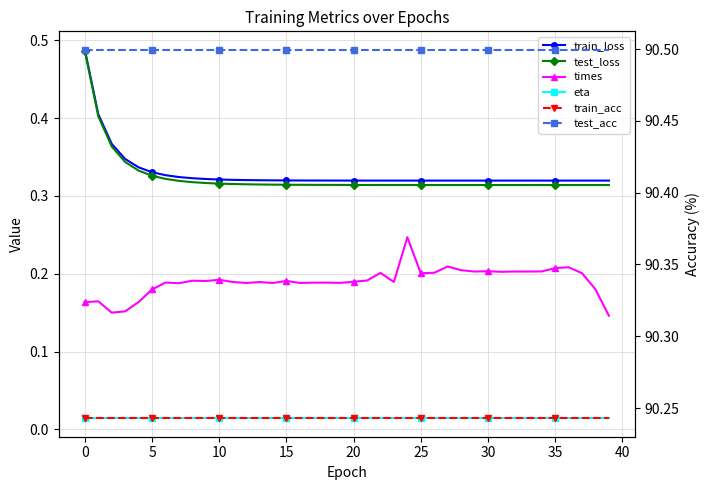

True or false: times and test_loss cross at least once.

False